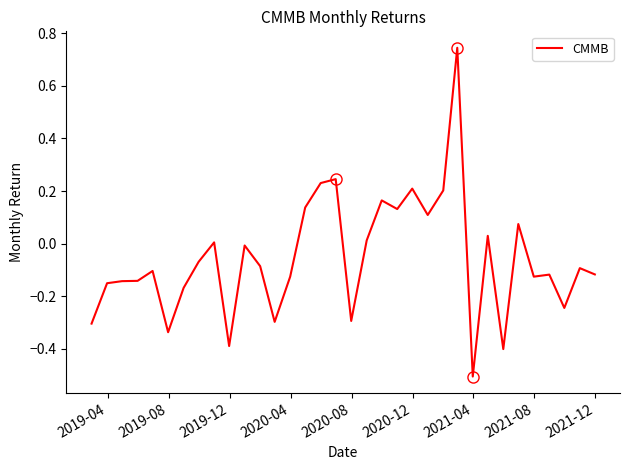

What is the smallest value displayed?

-0.5